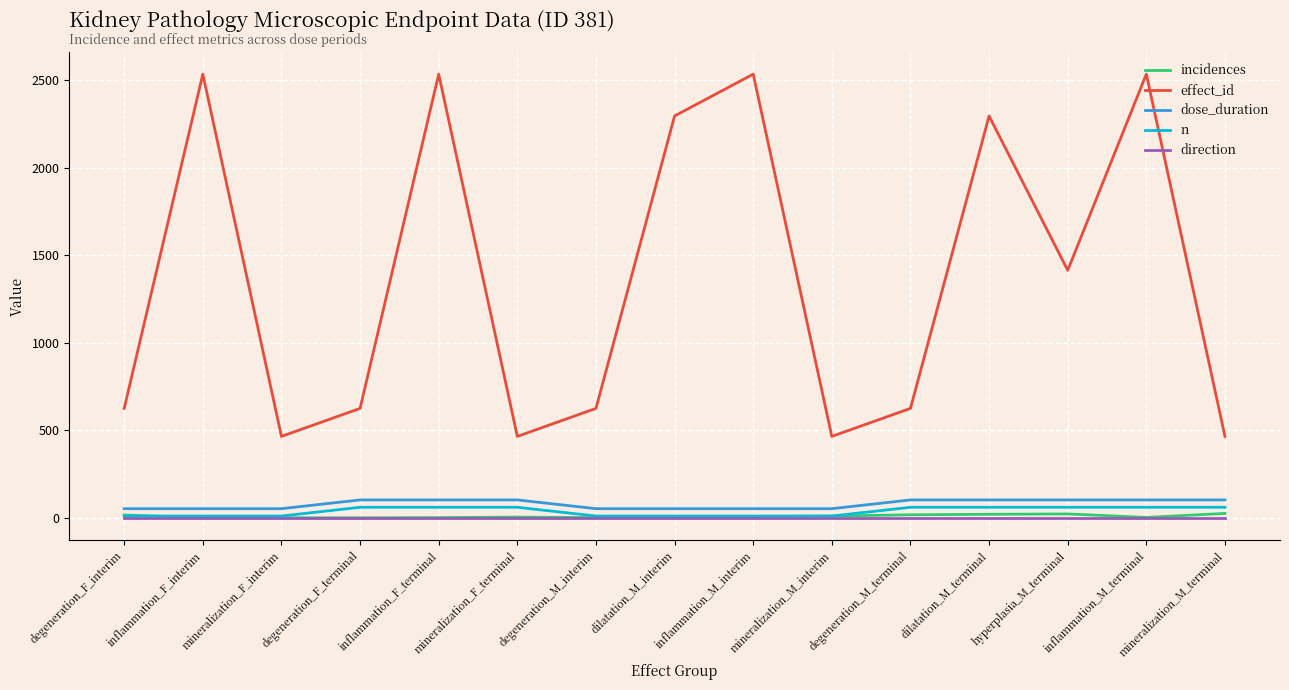

True or false: incidences has a value of 16 at degeneration_F_interim.

True